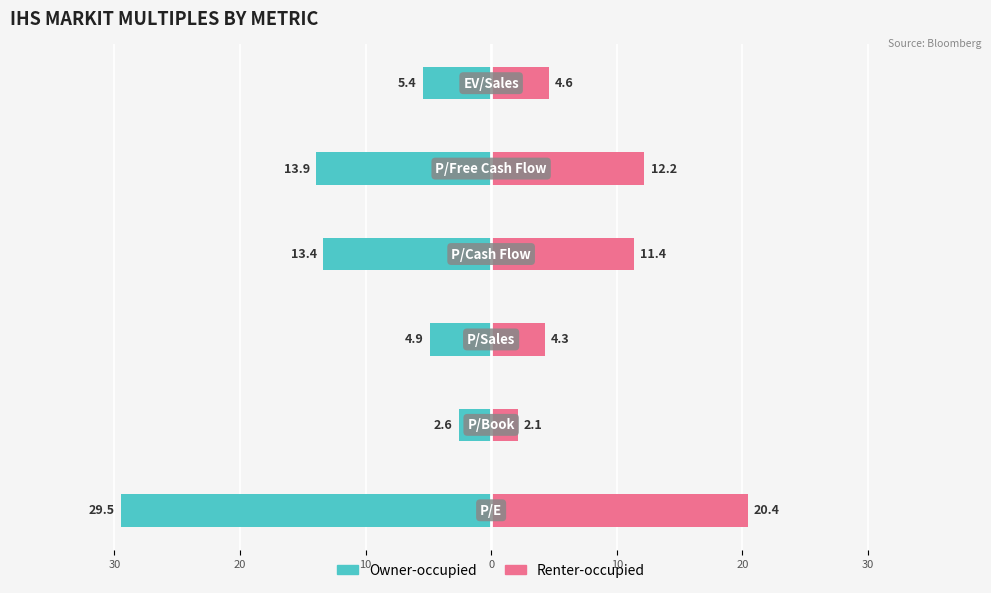

What is the highest value of the Renter-occupied series?

20.4